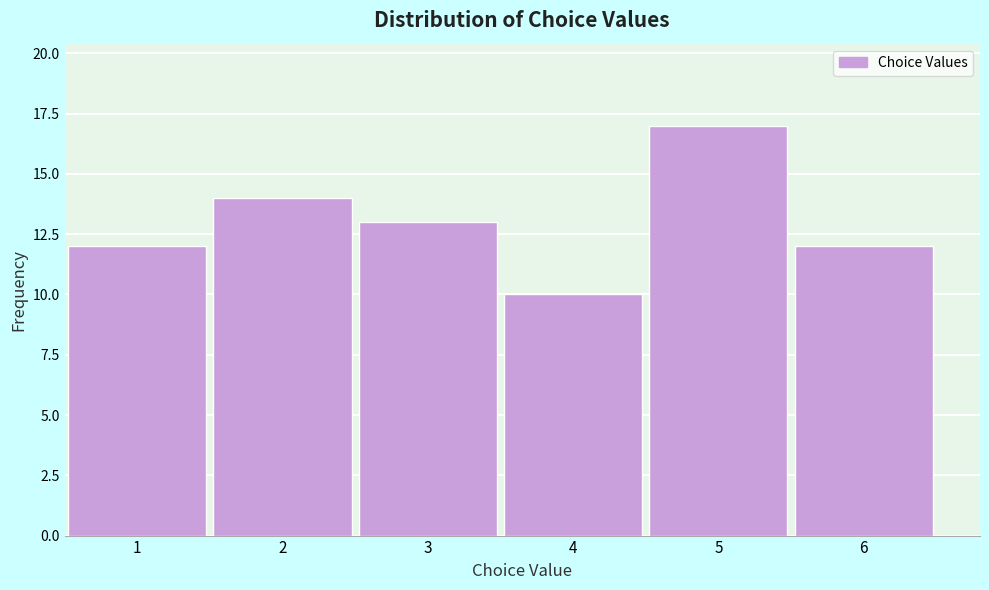

Reading left to right, list every bar in this chart as the range it spans on the x-axis followed by its height. The values are not printed on the chart, so give them approximately, as read against the axis.

0.5 to 1.5: 12
1.5 to 2.5: 14
2.5 to 3.5: 13
3.5 to 4.5: 10
4.5 to 5.5: 17
5.5 to 6.5: 12